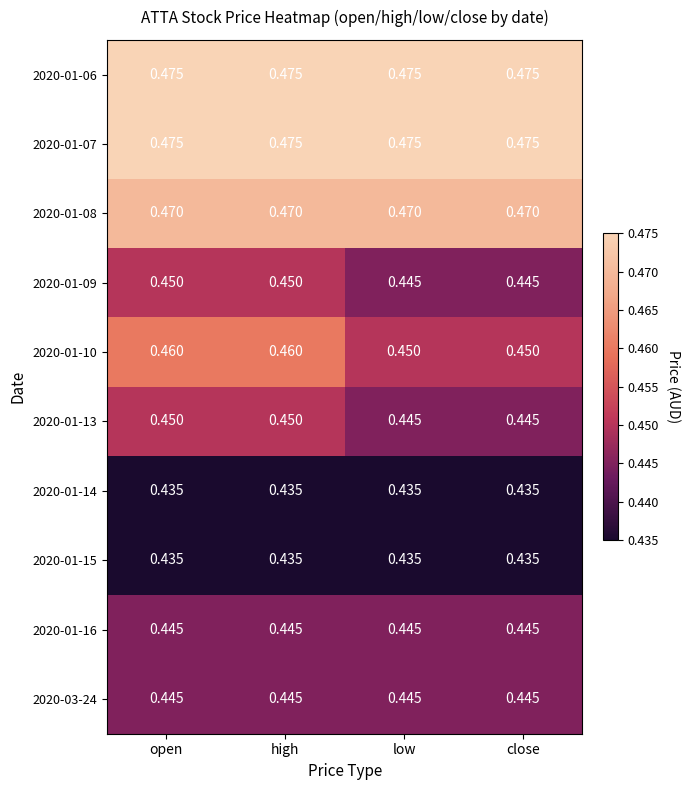

Is the value of 2020-01-06 at close greater than the value of 2020-01-14 at open?

Yes